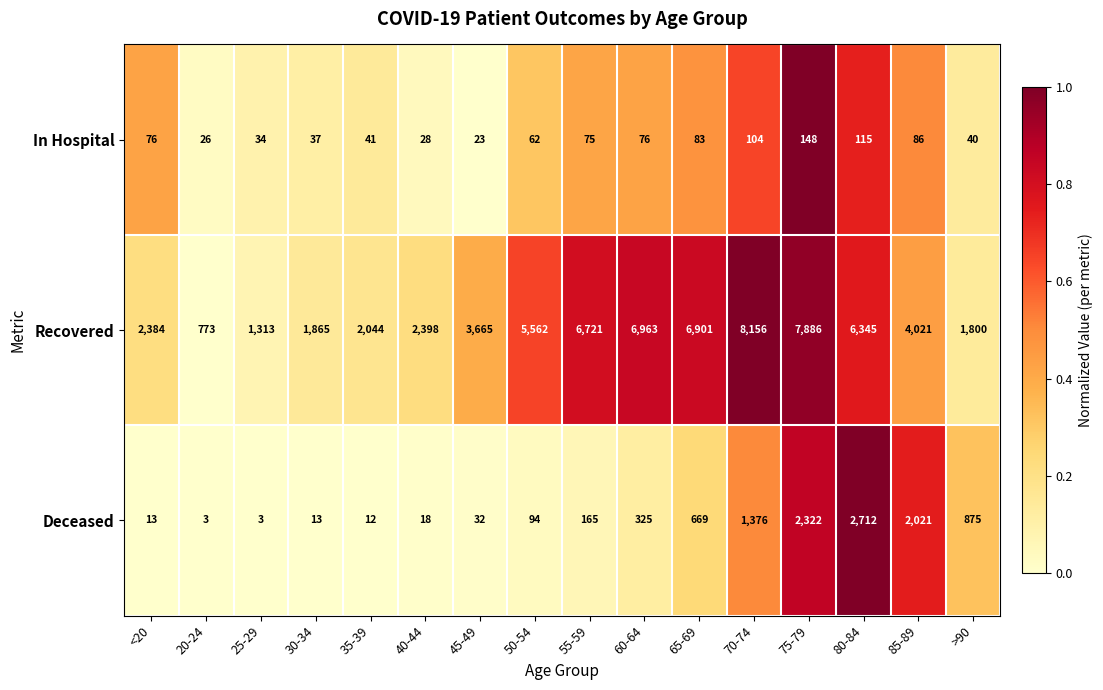

How many series are shown in this chart?

3